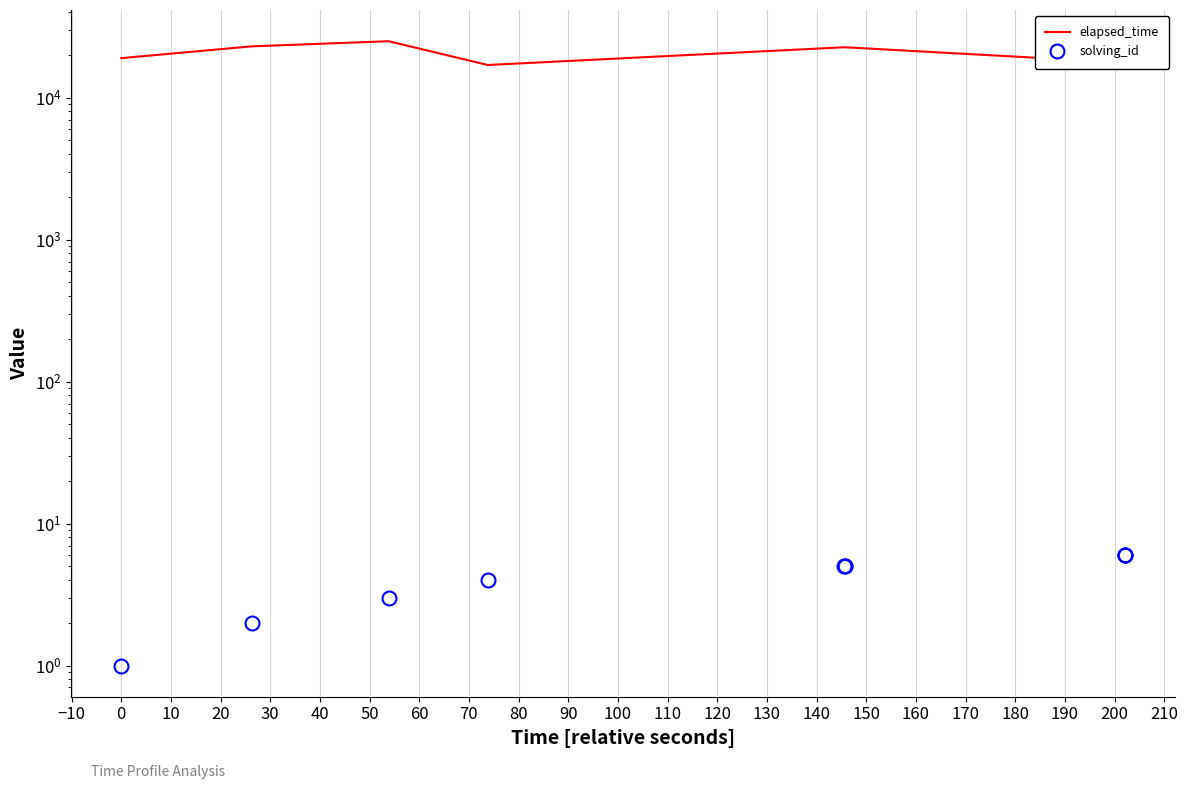

True or false: solving_id and elapsed_time intersect in this chart.

False